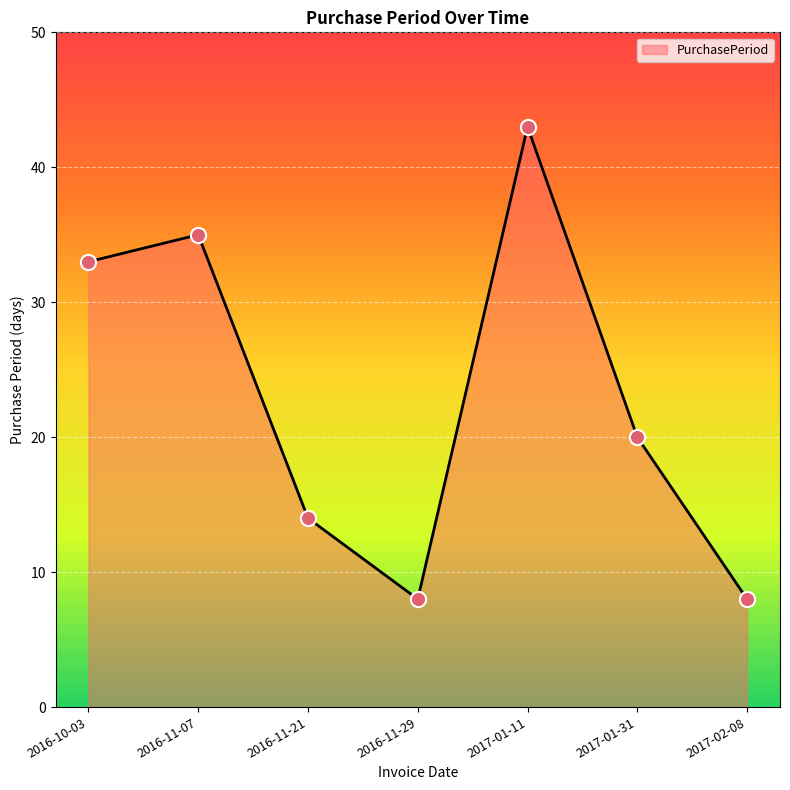

Approximately how many times larger is the value at 2016-10-03 compared to 2017-02-08?

4.1